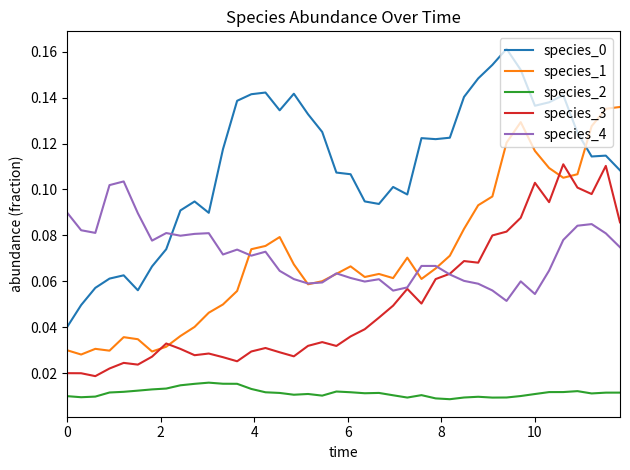

After their last crossing, which series has the higher values: species_1 or species_0?

species_1